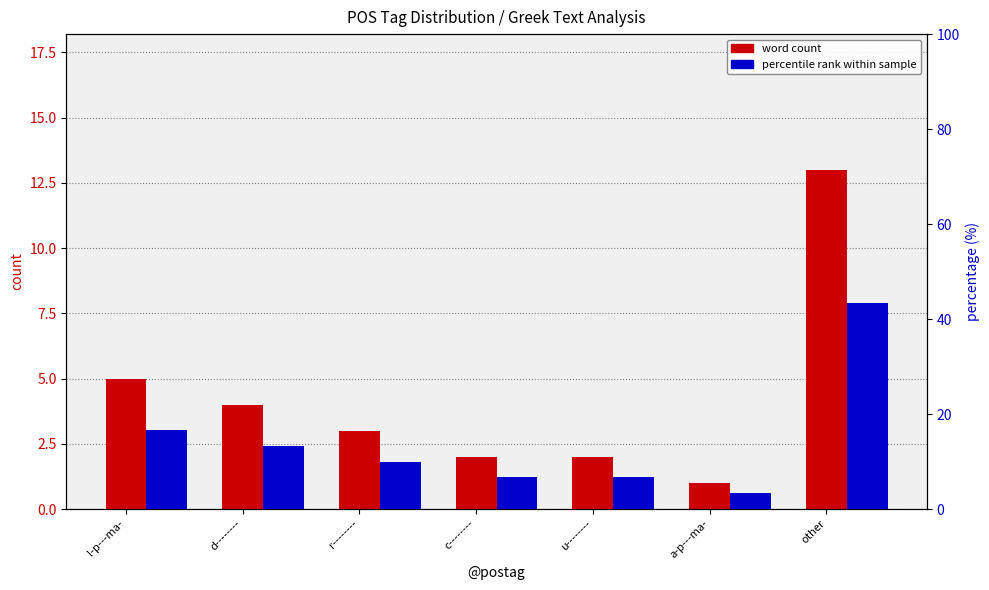

The value of percentile rank within sample at l-p---ma- is 16.7. True or false?

True